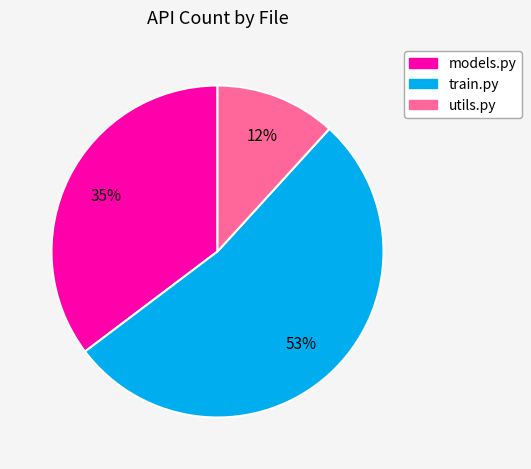

To the nearest percent, what portion does utils.py represent?

12%